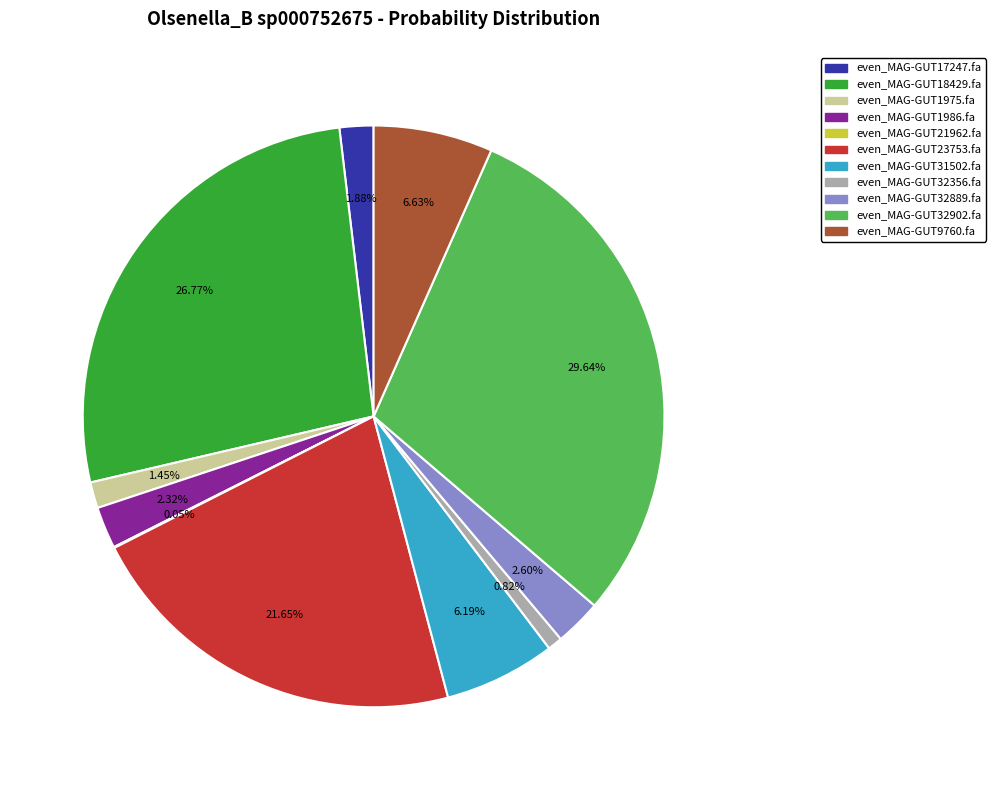

True or false: even_MAG-GUT1986.fa accounts for 2% of the total.

True